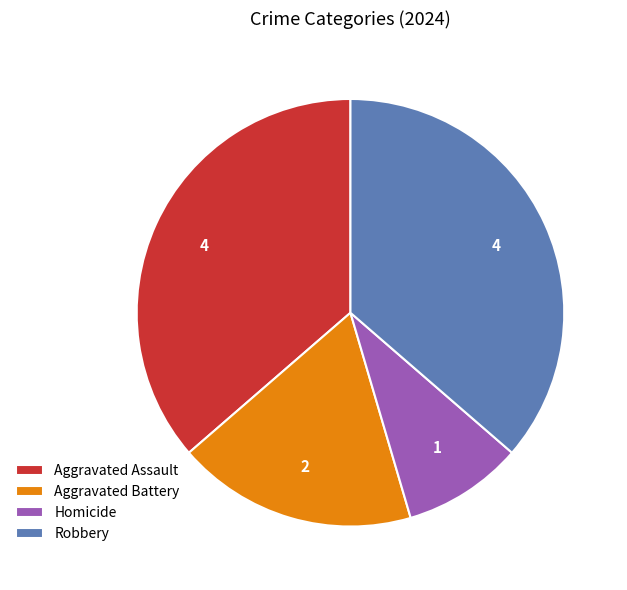

What is the smallest slice in the pie chart?

Homicide